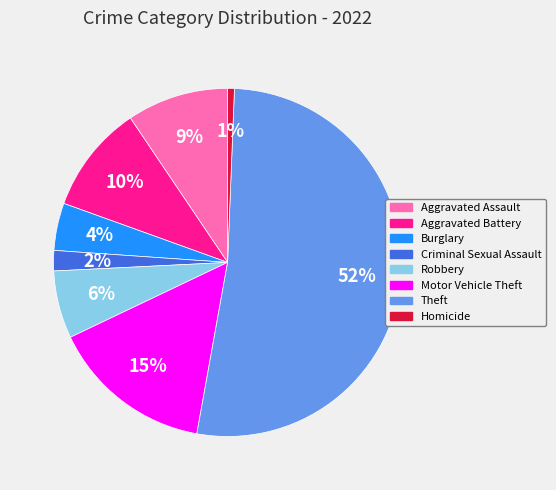

To the nearest percent, what portion does Aggravated Battery represent?

10%